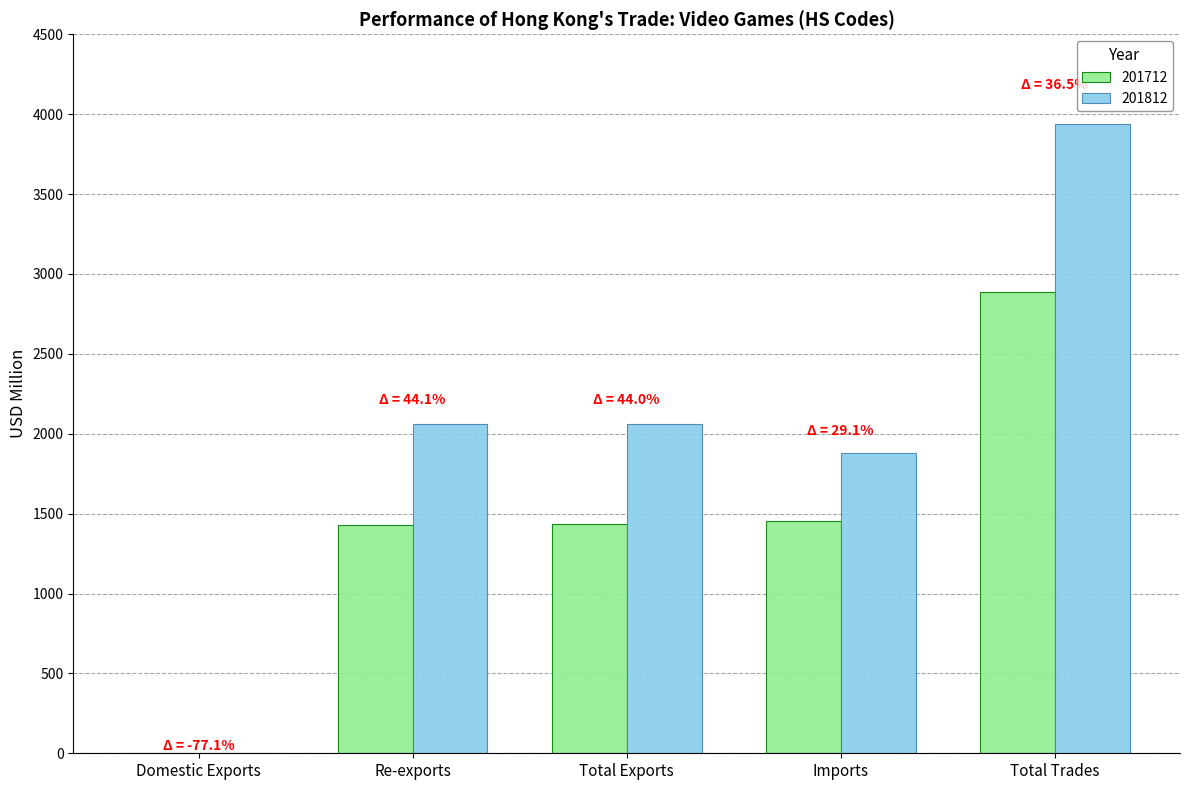

What value does the 201712 series have at Total Trades?

2887.4